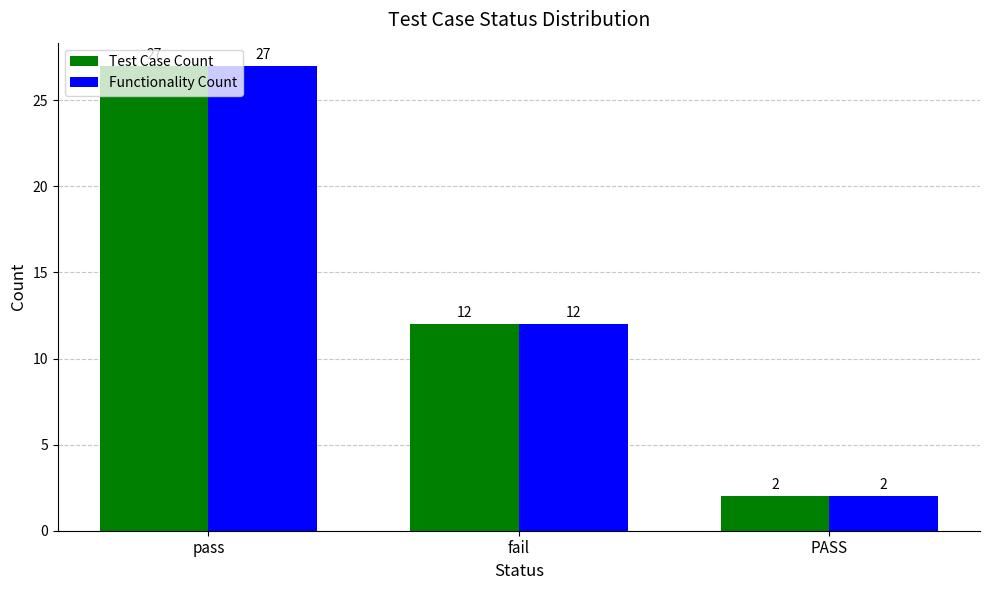

What is the sum of the Functionality Count values at PASS and fail?

14